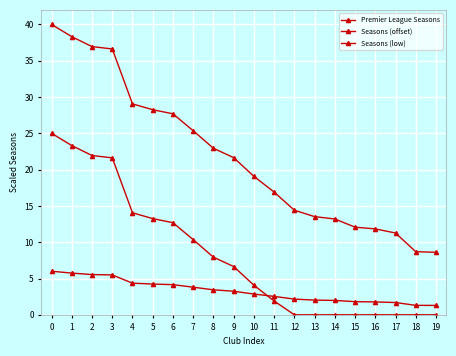

How many data points in Premier League Seasons are above 21?

10